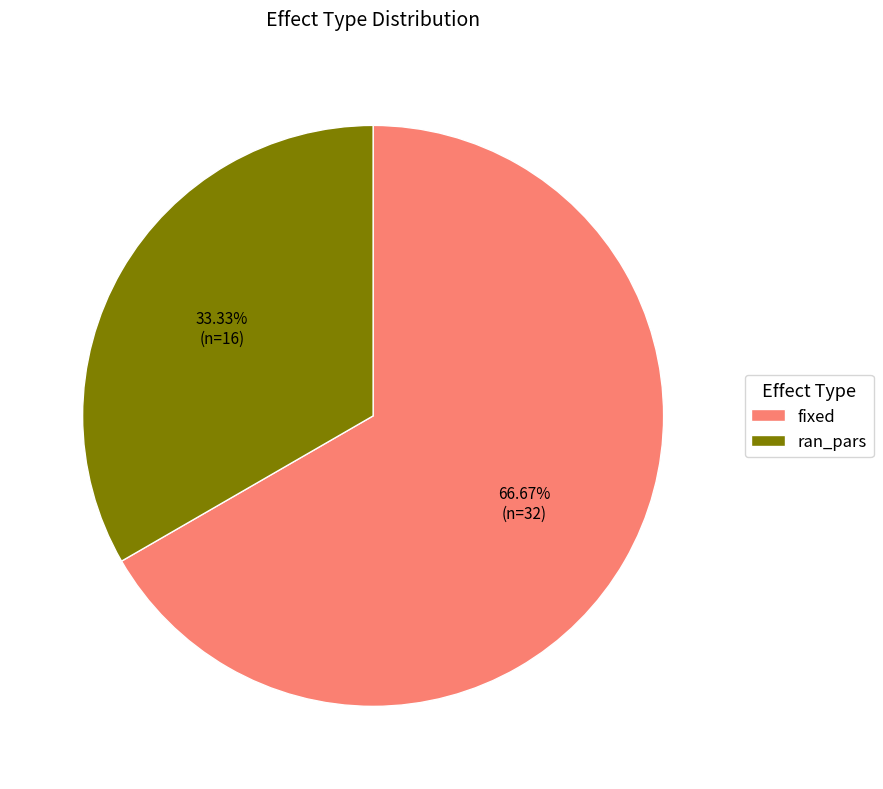

Rank the categories by value from lowest to highest.

ran_pars, fixed